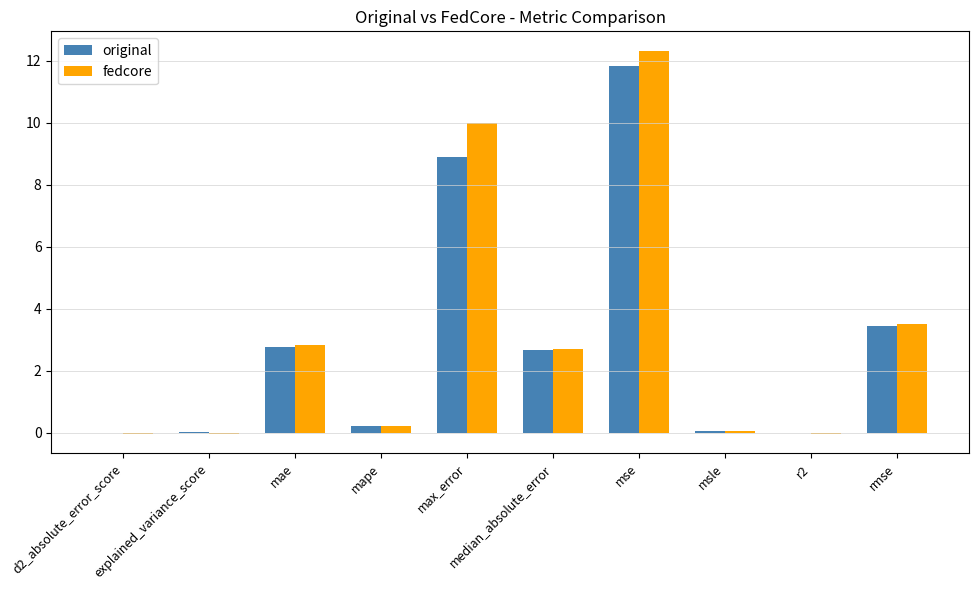

What are all the series names shown in the legend?

original, fedcore